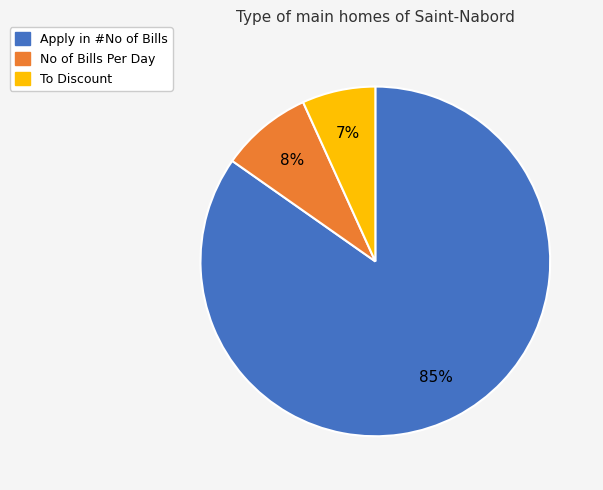

Do To Discount and Apply in #No of Bills together represent more than half of the pie?

Yes